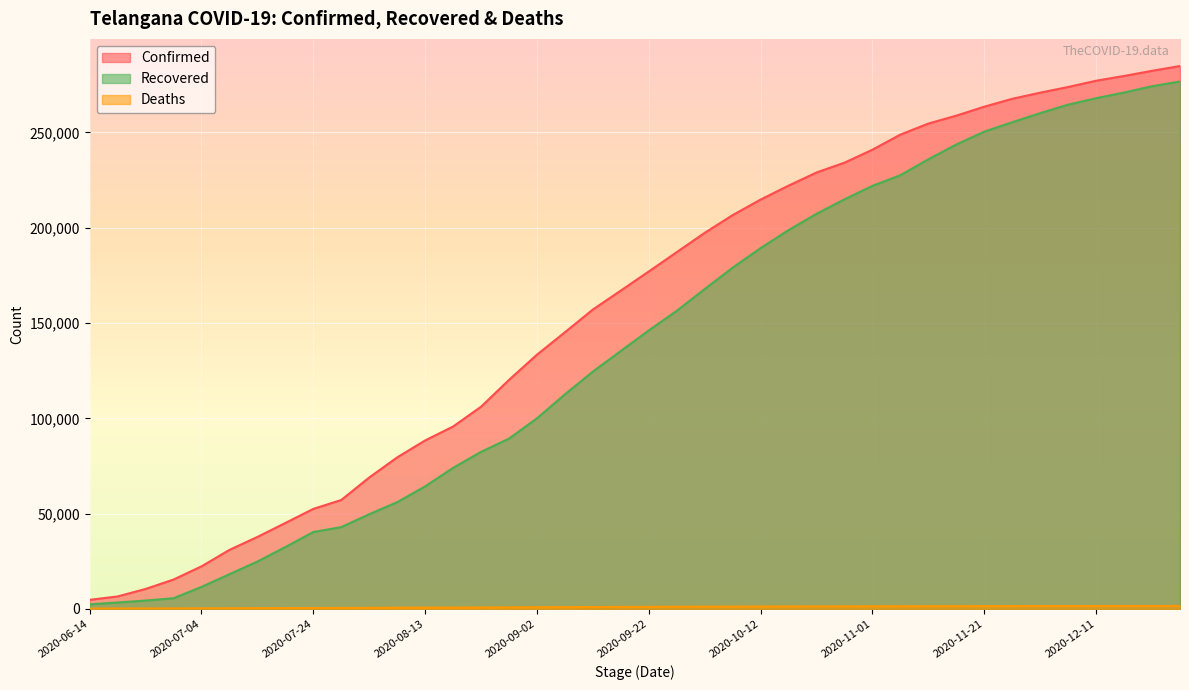

What is the sum of the Deaths values at 2020-12-26 and 2020-11-11?

2924